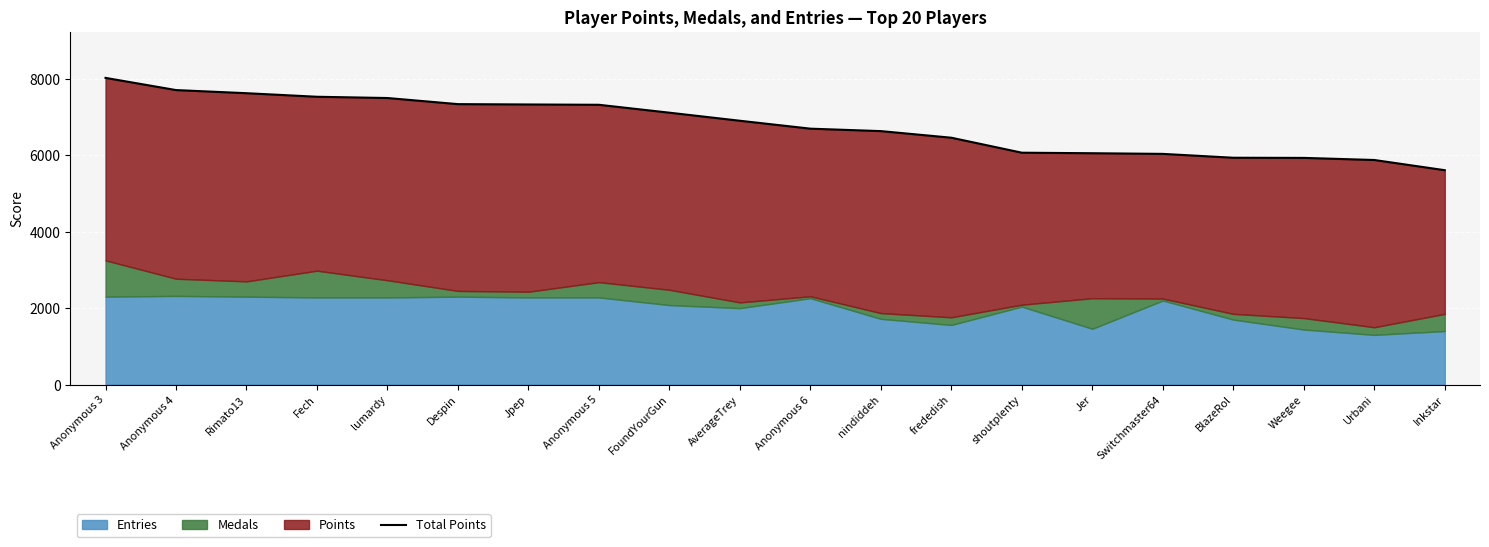

List the labels in order of value, largest first.

Anonymous 3, Anonymous 4, Rimato13, Fech, lumardy, Despin, Jpep, Anonymous 5, FoundYourGun, AverageTrey, Anonymous 6, nindiddeh, frededish, shoutplenty, Jer, Switchmaster64, BlazeRol, Weegee, Urbani, Inkstar